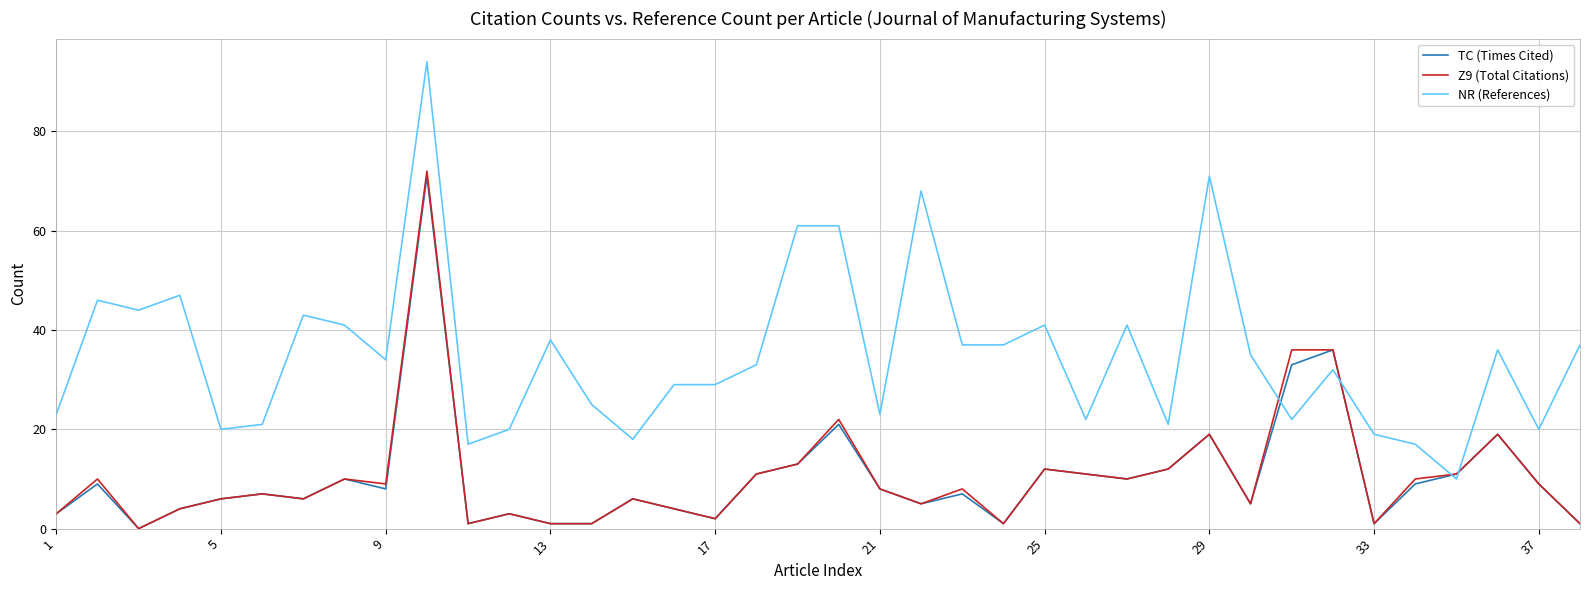

What is the greatest value displayed?

94